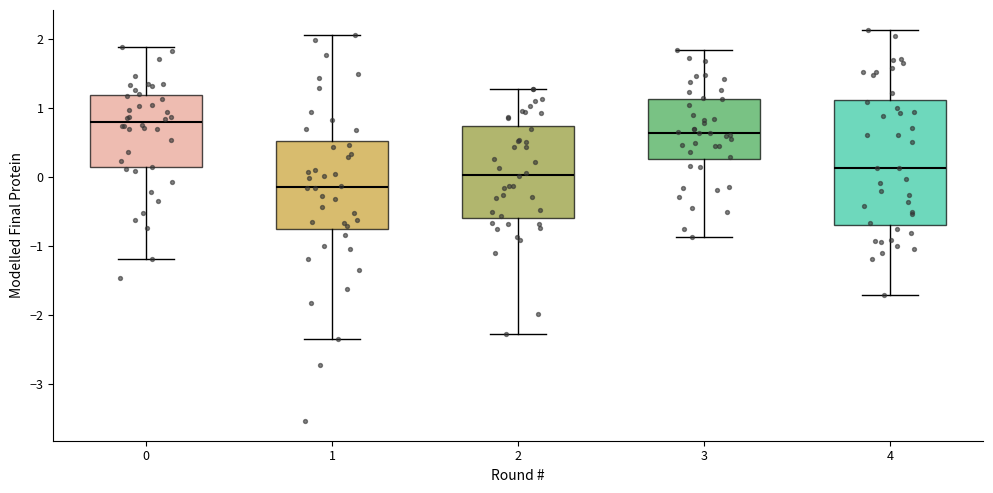

Comparing the boxes themselves (not the whiskers), which one is the tallest?

4